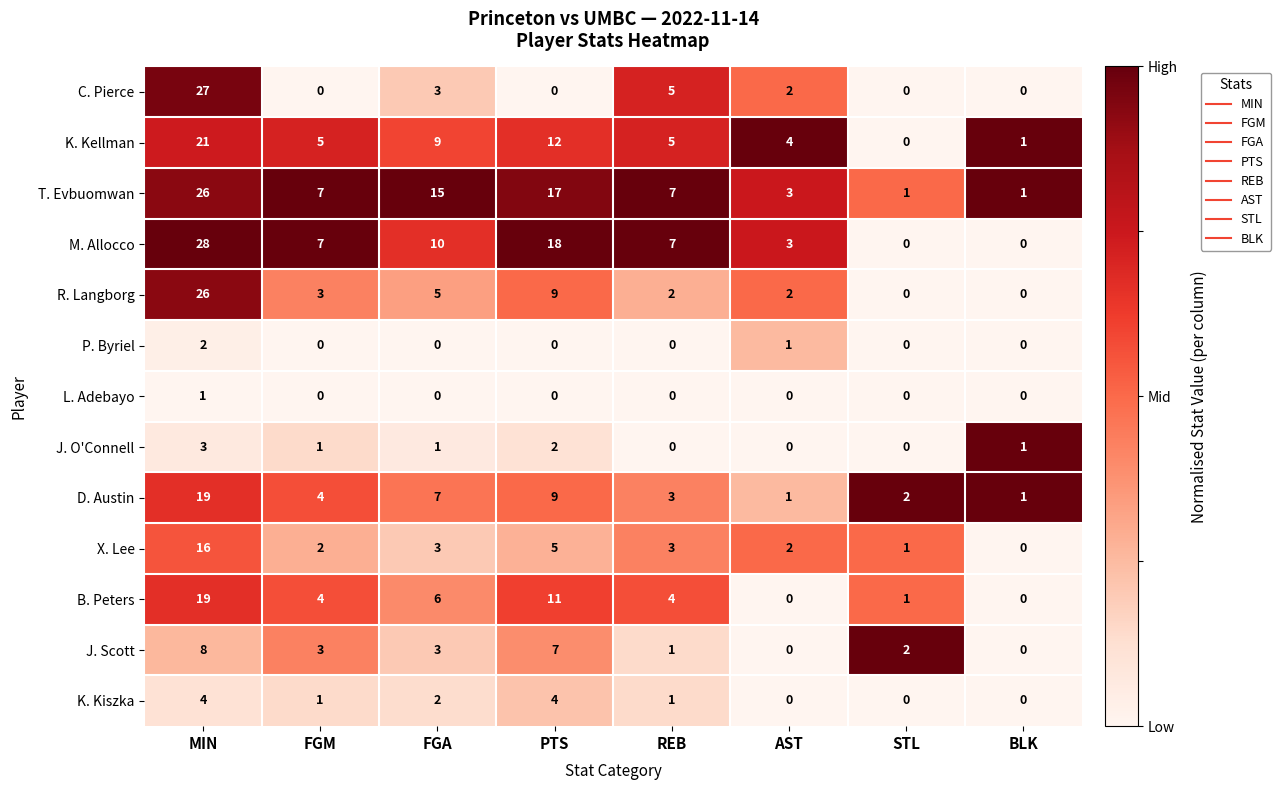

Is it true that K. Kiszka equals 1 at FGM?

True